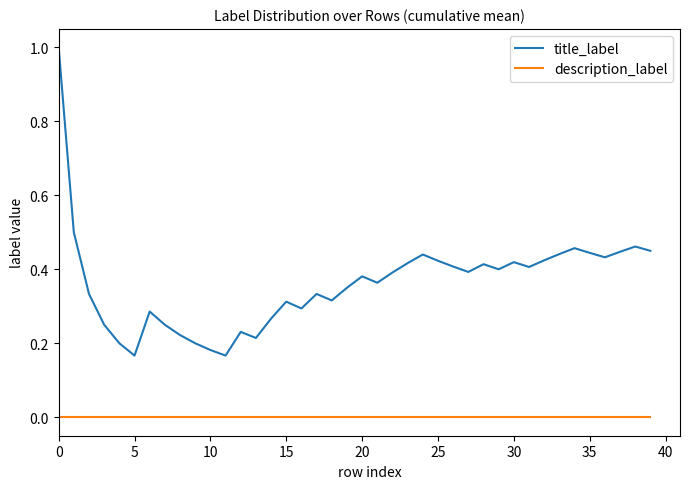

Which series has the largest total across all categories?

title_label